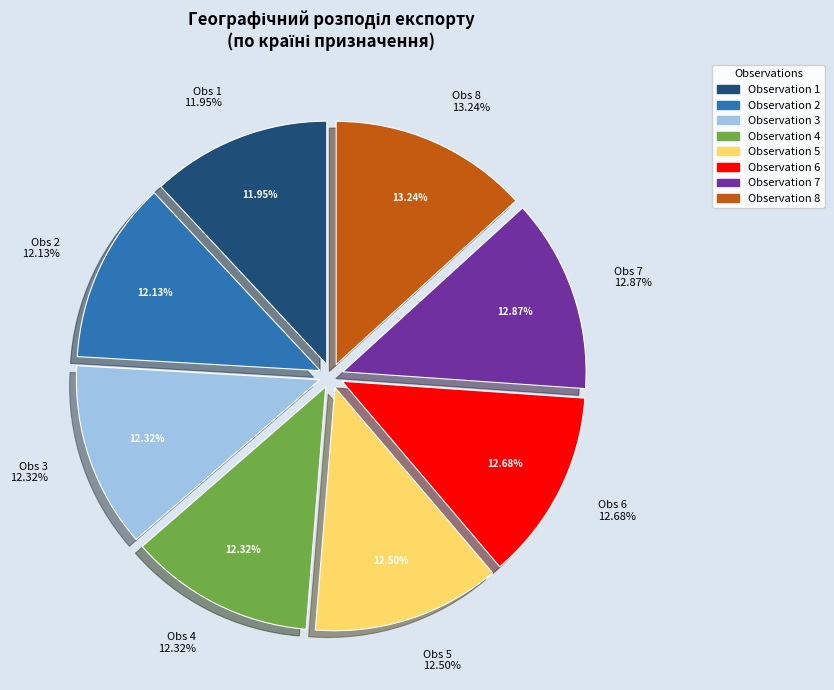

What percentage is the 8 slice, to the nearest percent?

13%